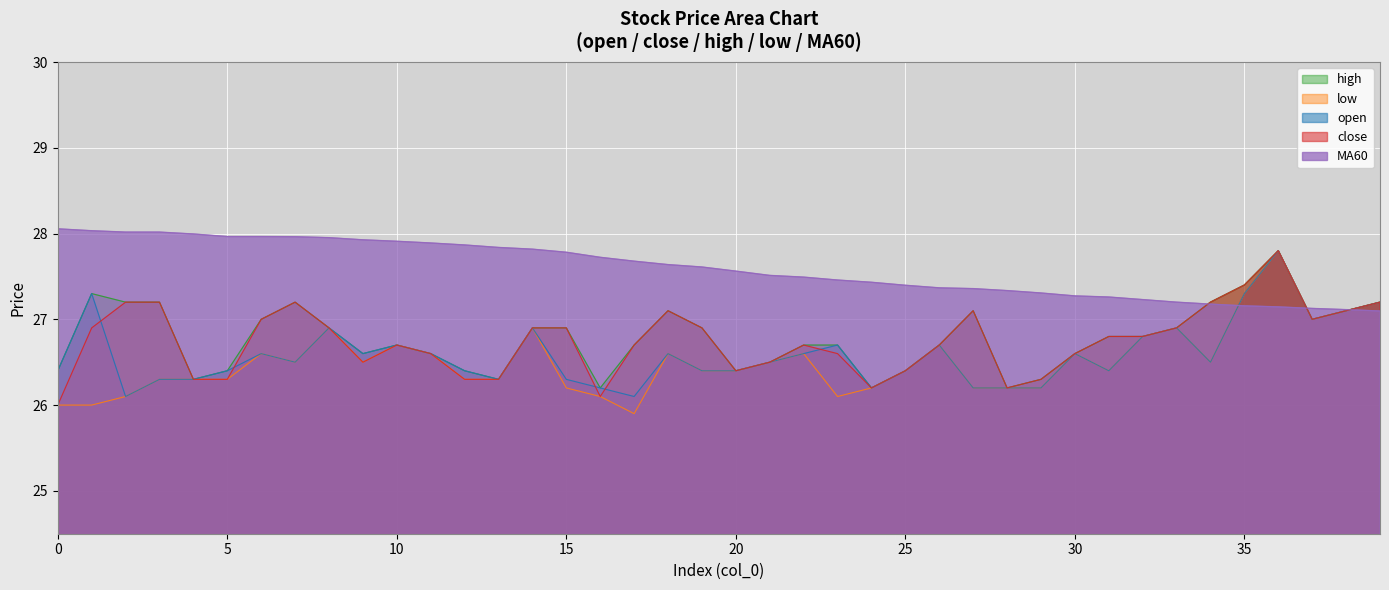

True or false: low and high intersect in this chart.

False